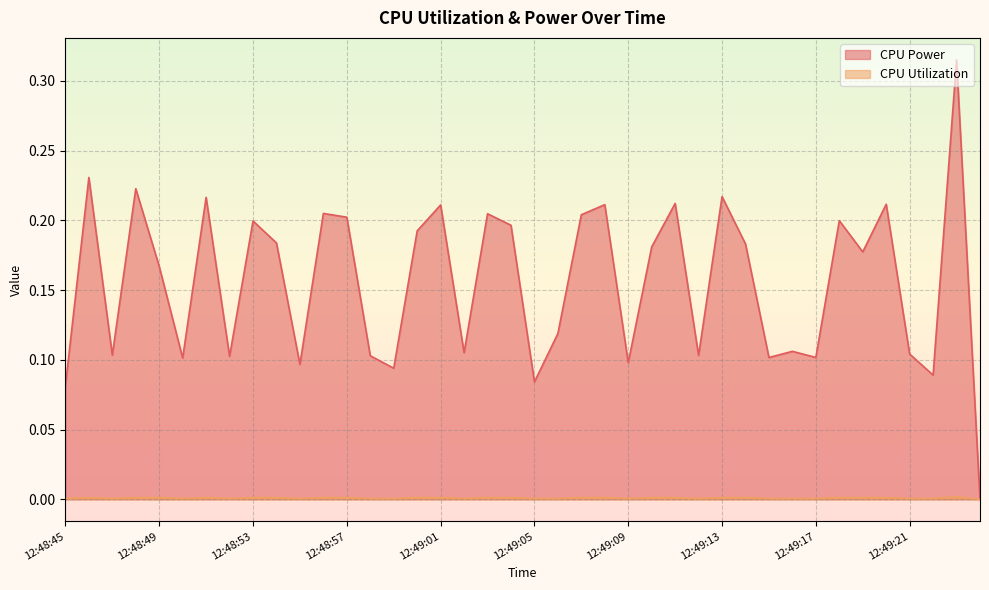

What is the difference between the highest and lowest values at 12:49:13?

0.2